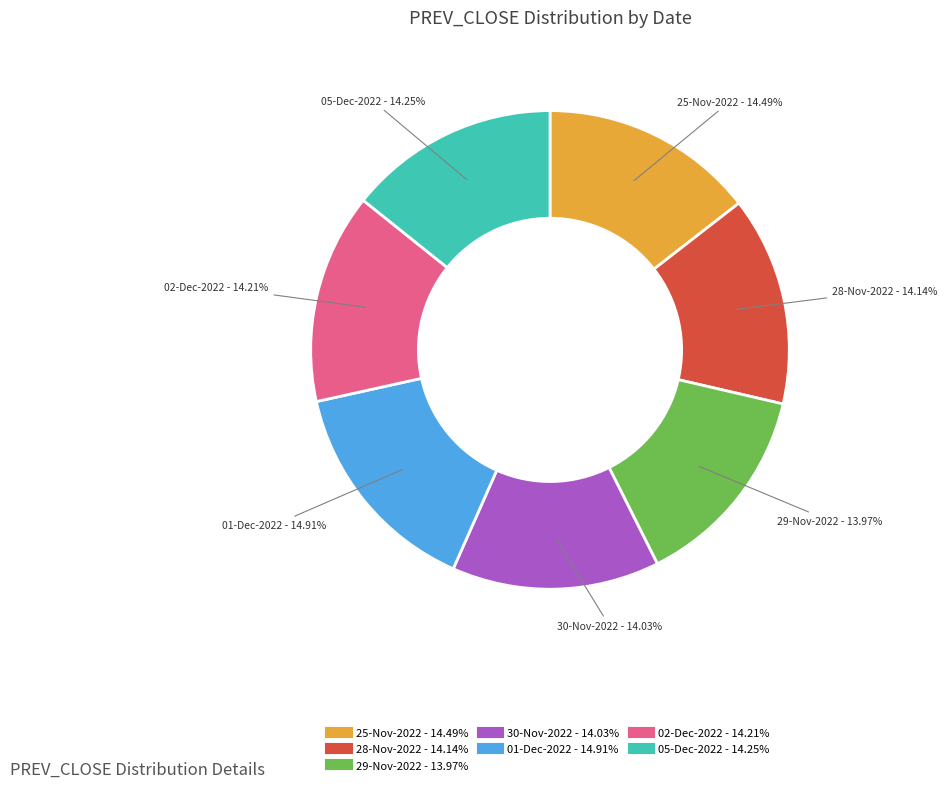

Is there a majority slice in this chart?

No